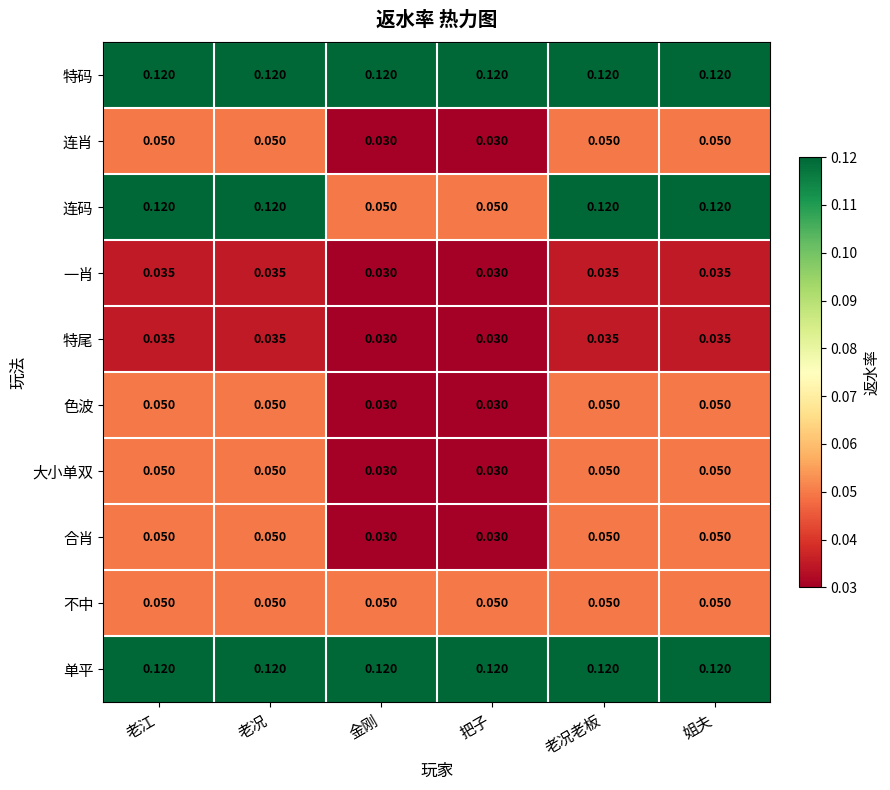

Is the value of 特尾 at 姐夫 greater than the value of 连肖 at 把子?

Yes